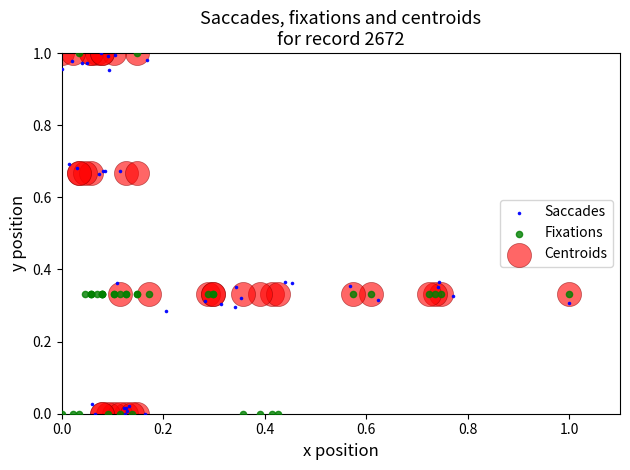

What are all the series names shown in the legend?

Saccades, Fixations, Centroids